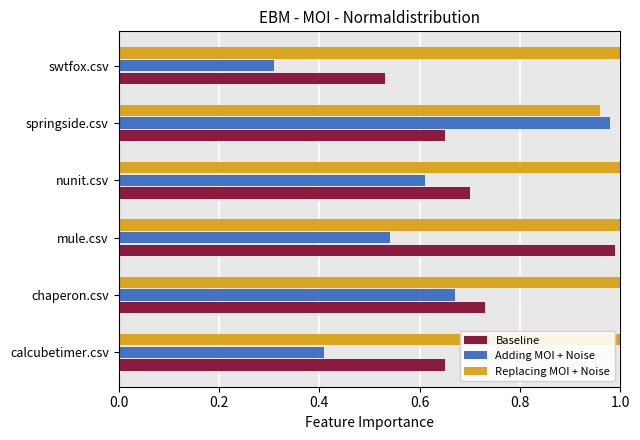

Which series has the largest range (max minus min)?

Adding MOI + Noise